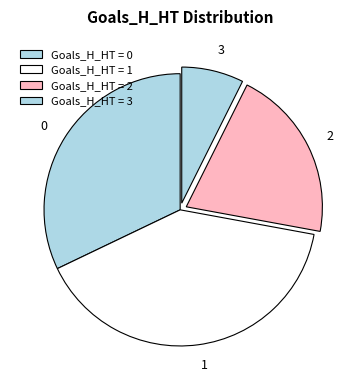

Count the number of slices in the pie.

4